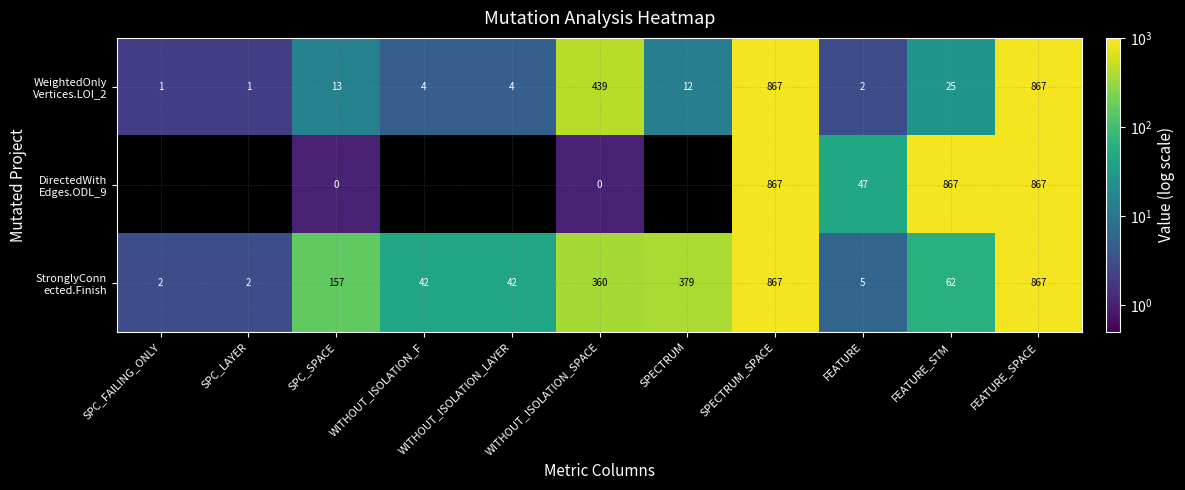

What is the spread (max minus min) of values at SPC_SPACE?

157